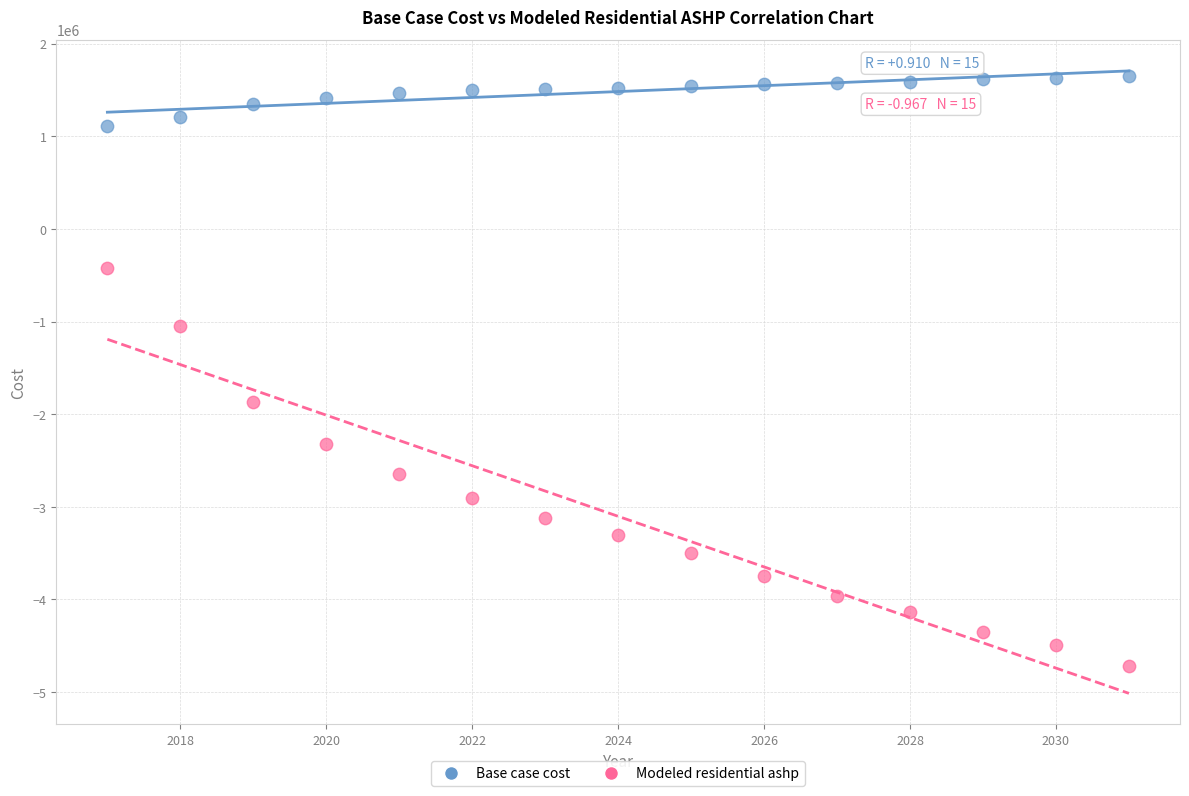

Across all data points, what is the range of Y values (max minus min)?

6378299.1